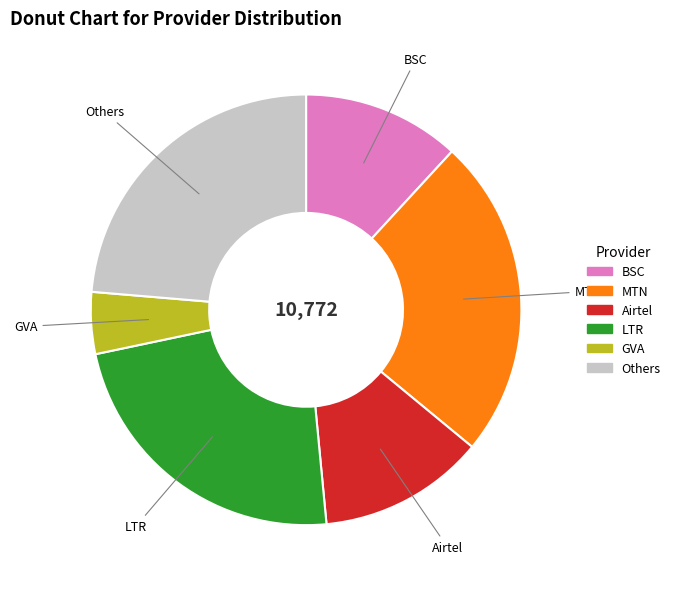

Approximately how many times larger is the value at MTN compared to GVA?

5.2